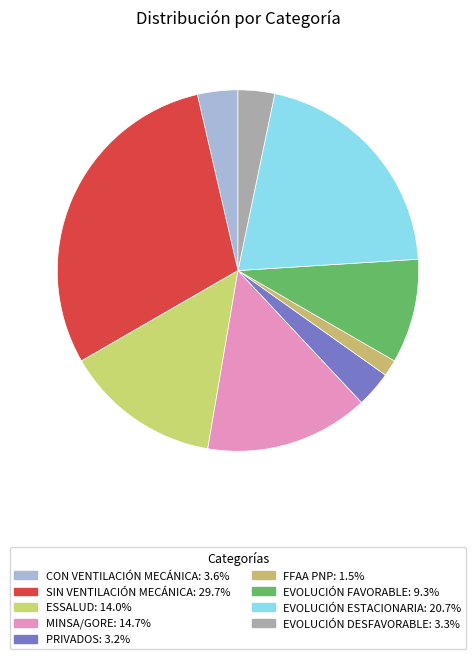

Rank the categories by value from highest to lowest.

SIN VENTILACIÓN MECÁNICA, EVOLUCIÓN ESTACIONARIA, MINSA/GORE, ESSALUD, EVOLUCIÓN FAVORABLE, CON VENTILACIÓN MECÁNICA, EVOLUCIÓN DESFAVORABLE, PRIVADOS, FFAA PNP